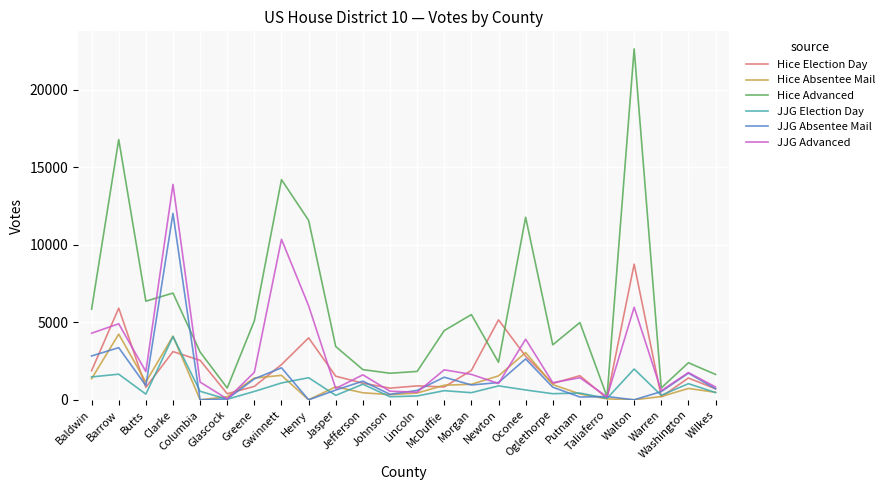

What is the sum of all JJG Advanced values?

68144